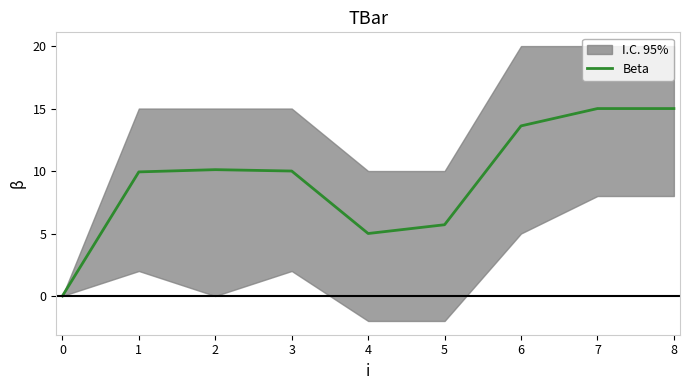

Rank the categories by value from highest to lowest.

7, 8, 6, 2, 3, 1, 5, 4, 0